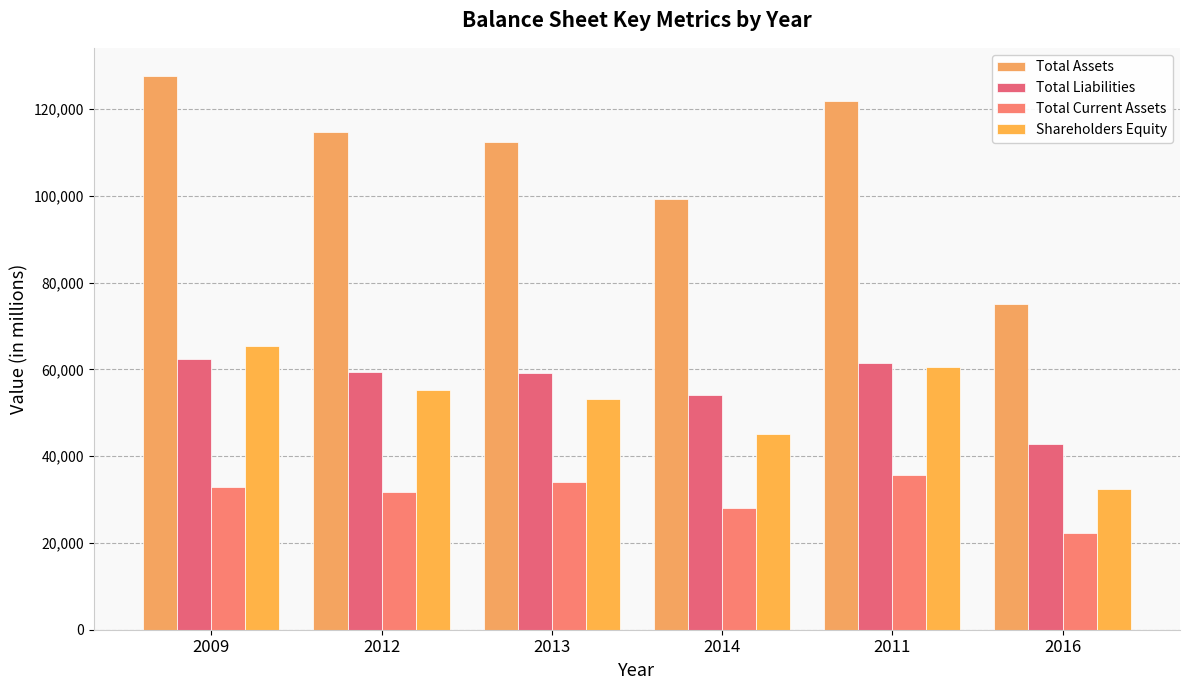

Is the value of Total Current Assets at 2013 greater than the value of Total Liabilities at 2009?

No